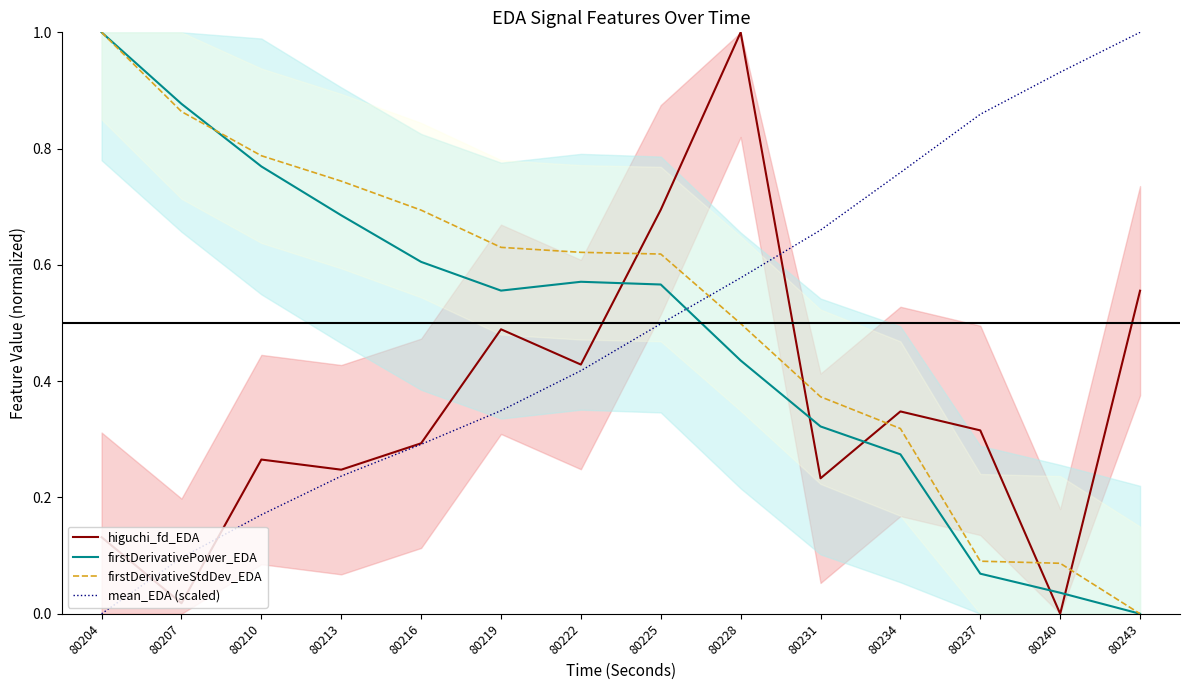

What is the difference between the firstDerivativePower_EDA values at 80216 and 80240?

0.6